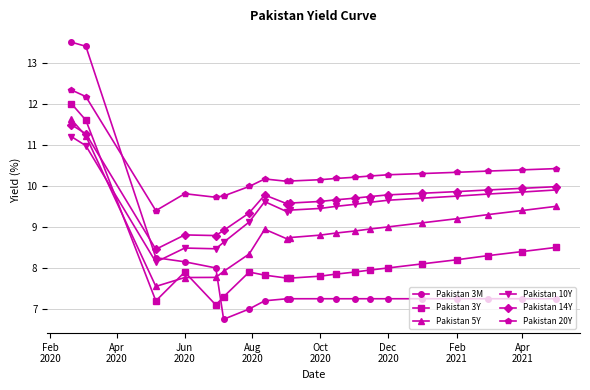

What is the value of the Pakistan 10Y point at the 6th from the left?

8.6